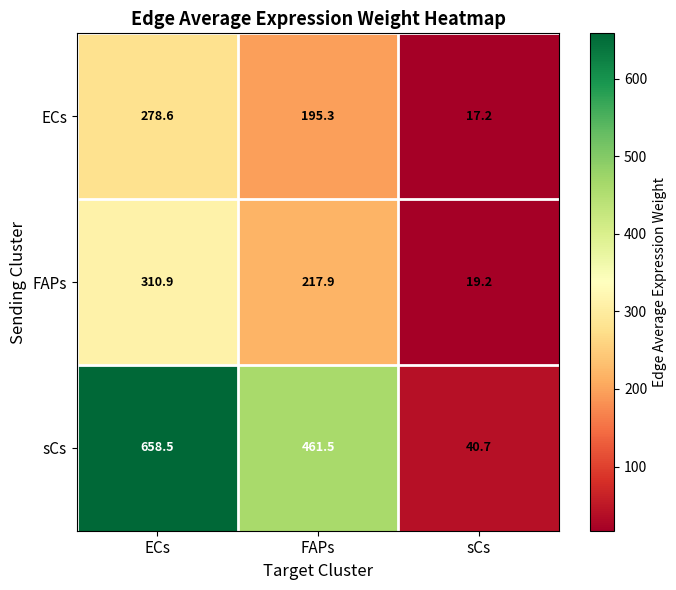

What is the sum of all FAPs values?

548.0